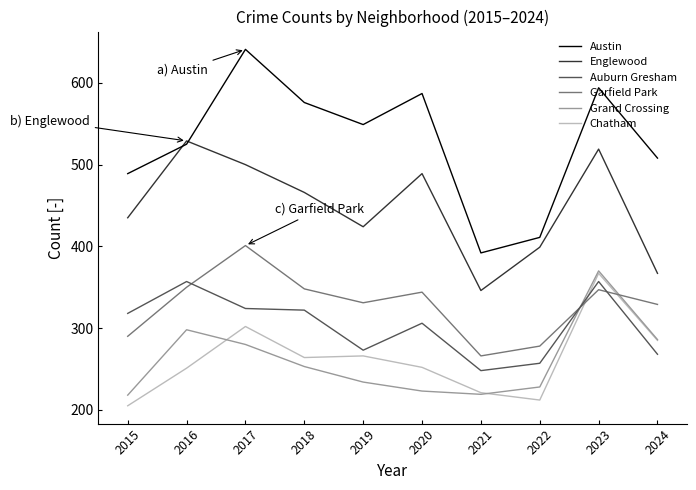

How many interior local valleys does the Englewood series have?

2